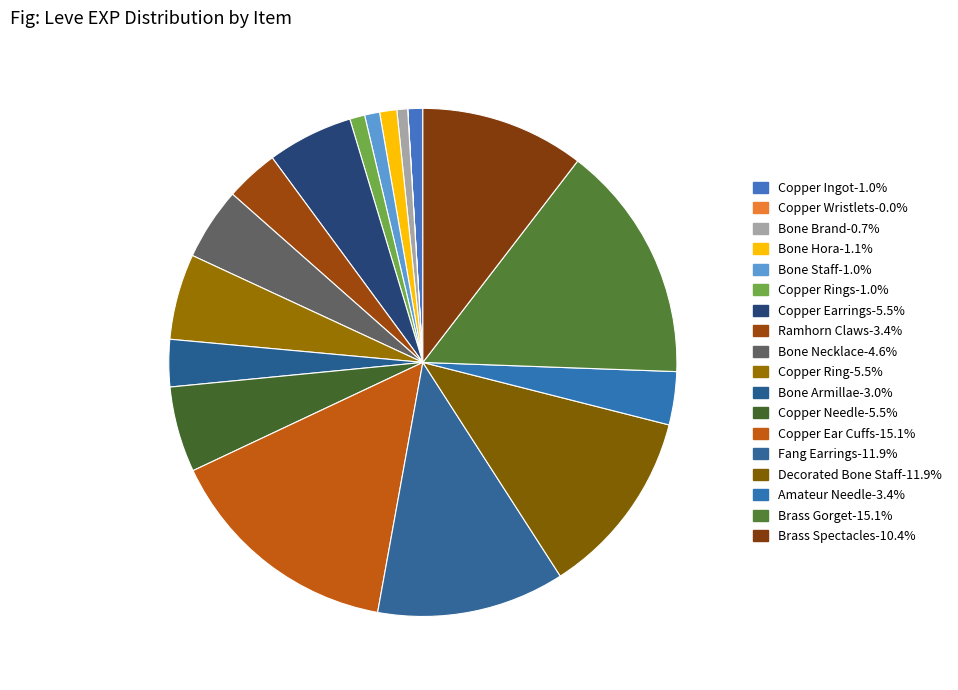

Rank the categories by value from lowest to highest.

Copper Wristlets, Bone Brand, Copper Ingot, Bone Staff, Copper Rings, Bone Hora, Bone Armillae, Ramhorn Claws, Amateur Needle, Bone Necklace, Copper Earrings, Copper Ring, Copper Needle, Brass Spectacles, Fang Earrings, Decorated Bone Staff, Copper Ear Cuffs, Brass Gorget